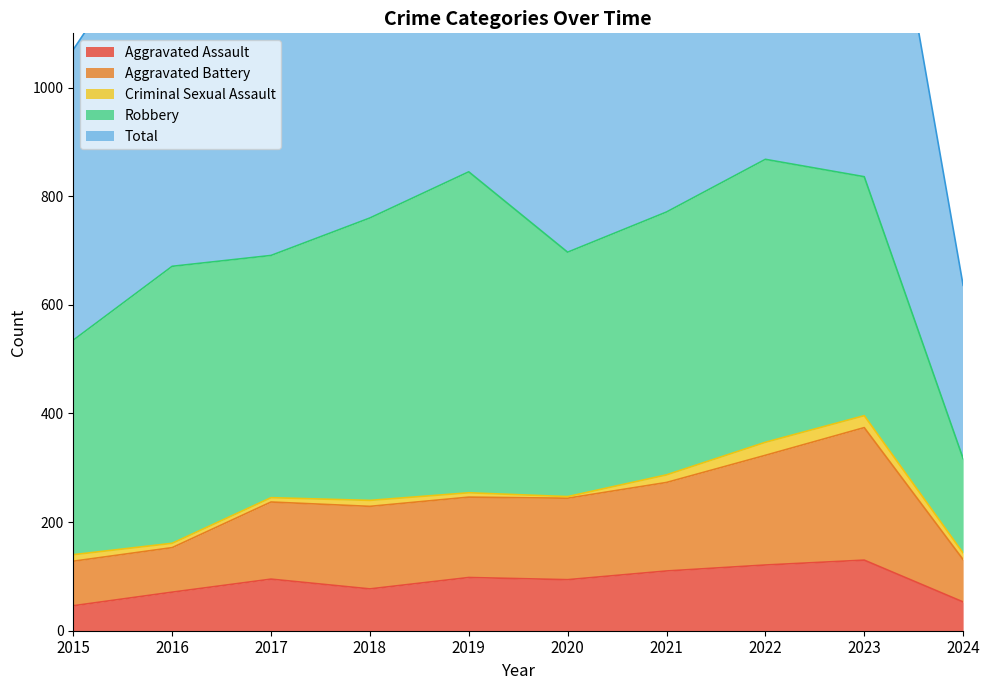

Which series changed the most between 2017 and 2024?

Total